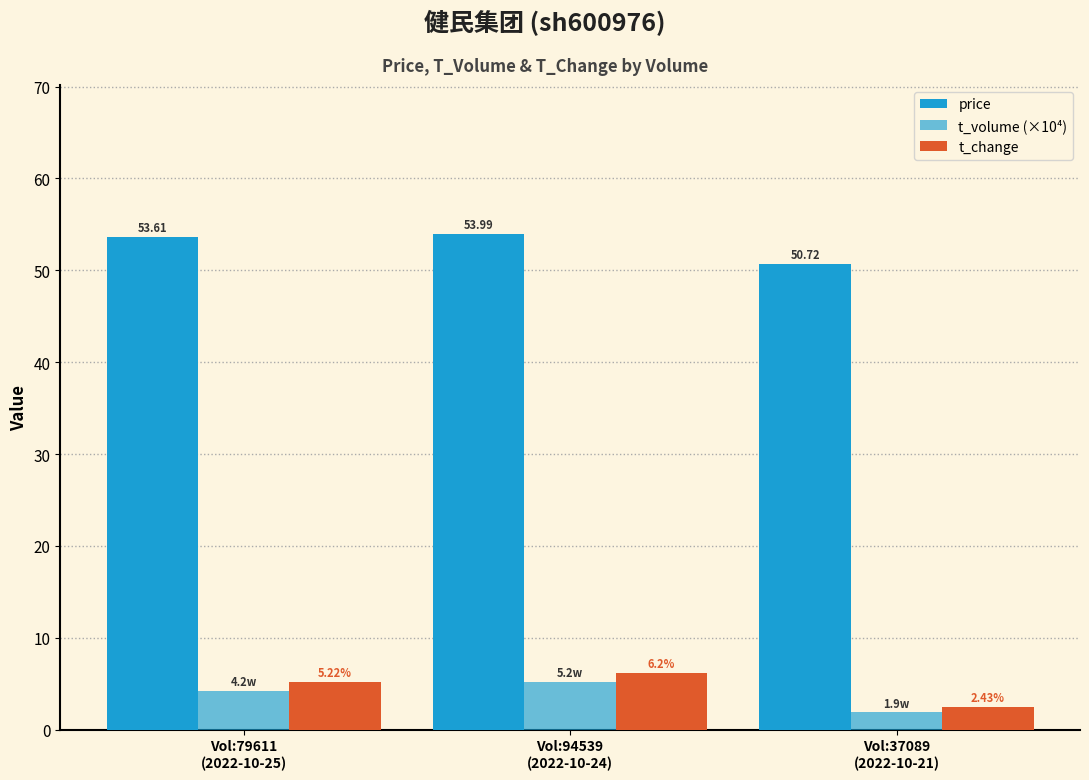

What is the difference between the maximum and second lowest values in the t_volume (×10⁴) series?

1.0